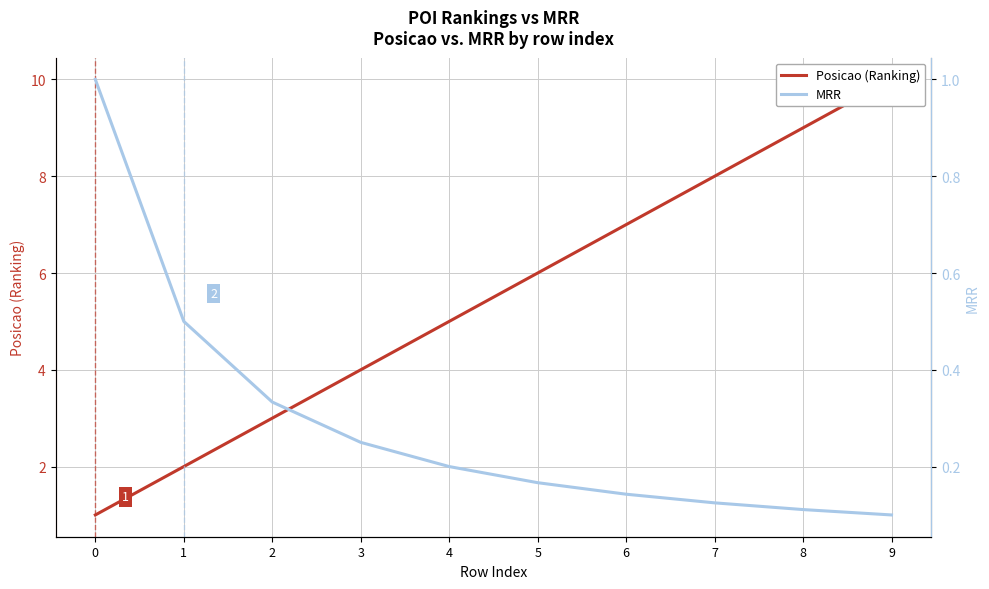

How many lines are shown in the chart?

2